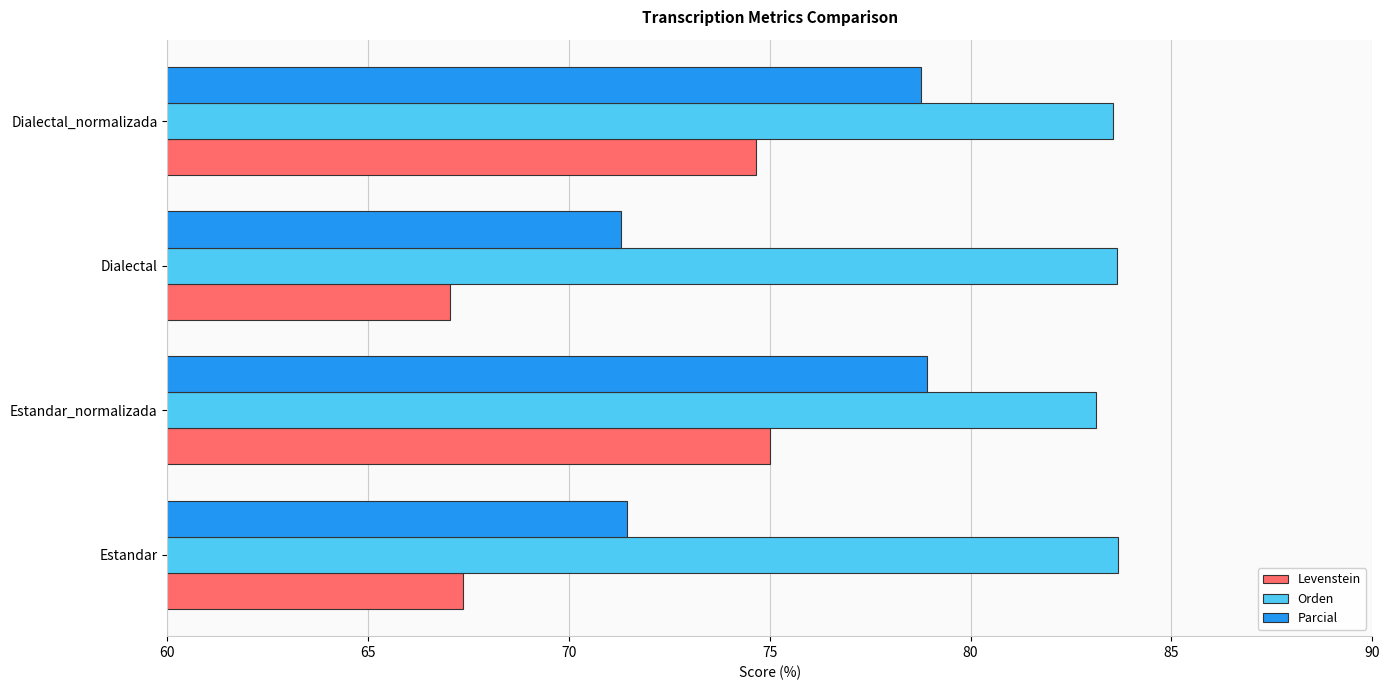

List the series in order of their peak value, lowest first.

Levenstein, Parcial, Orden